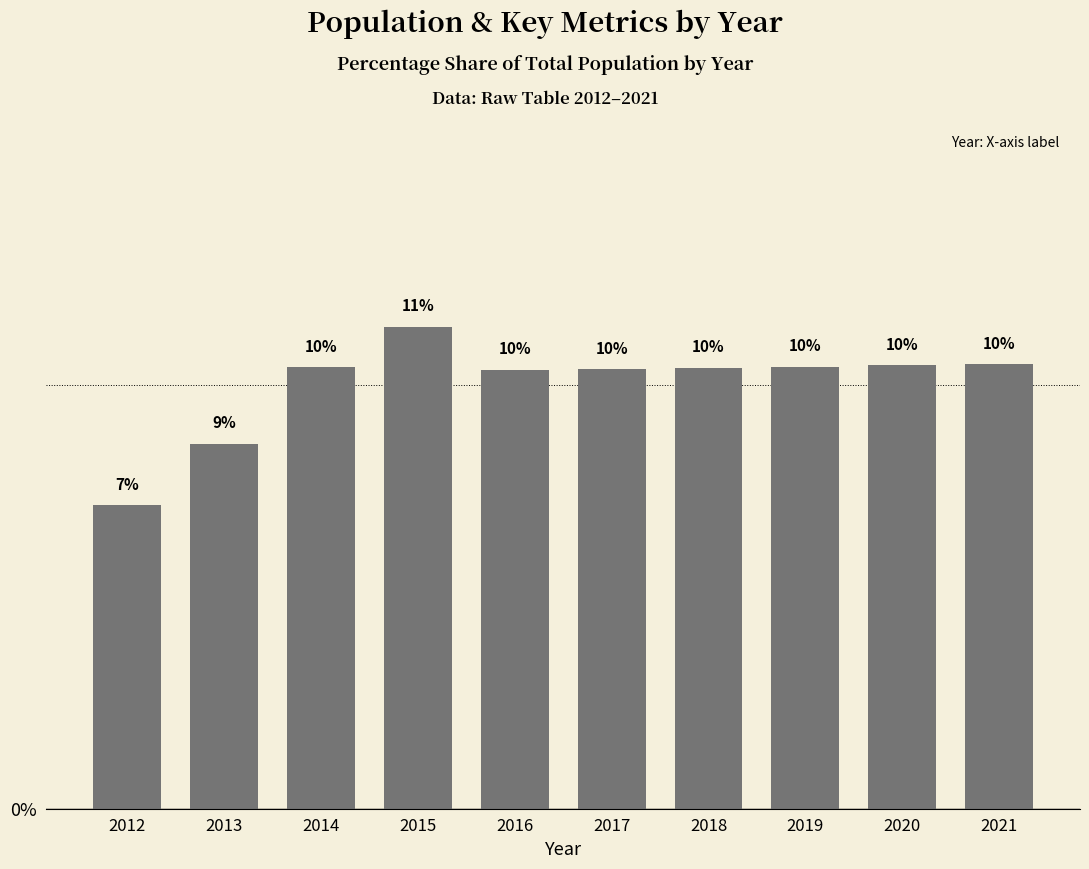

What is the ratio of the value at 2021 to the value at 2015?

0.9